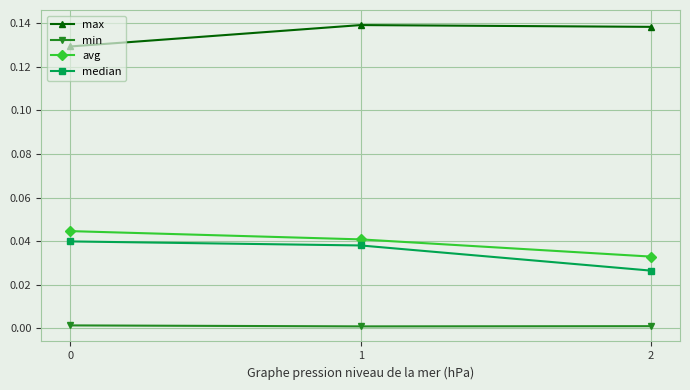

What is the sum of all max values?

0.4